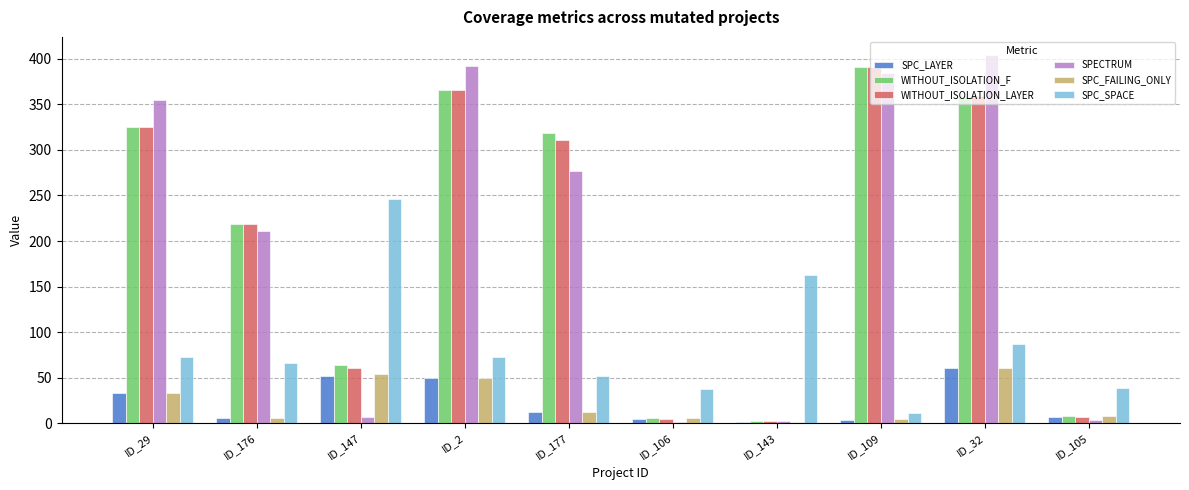

At which label is WITHOUT_ISOLATION_F closest to 196?

ID_176